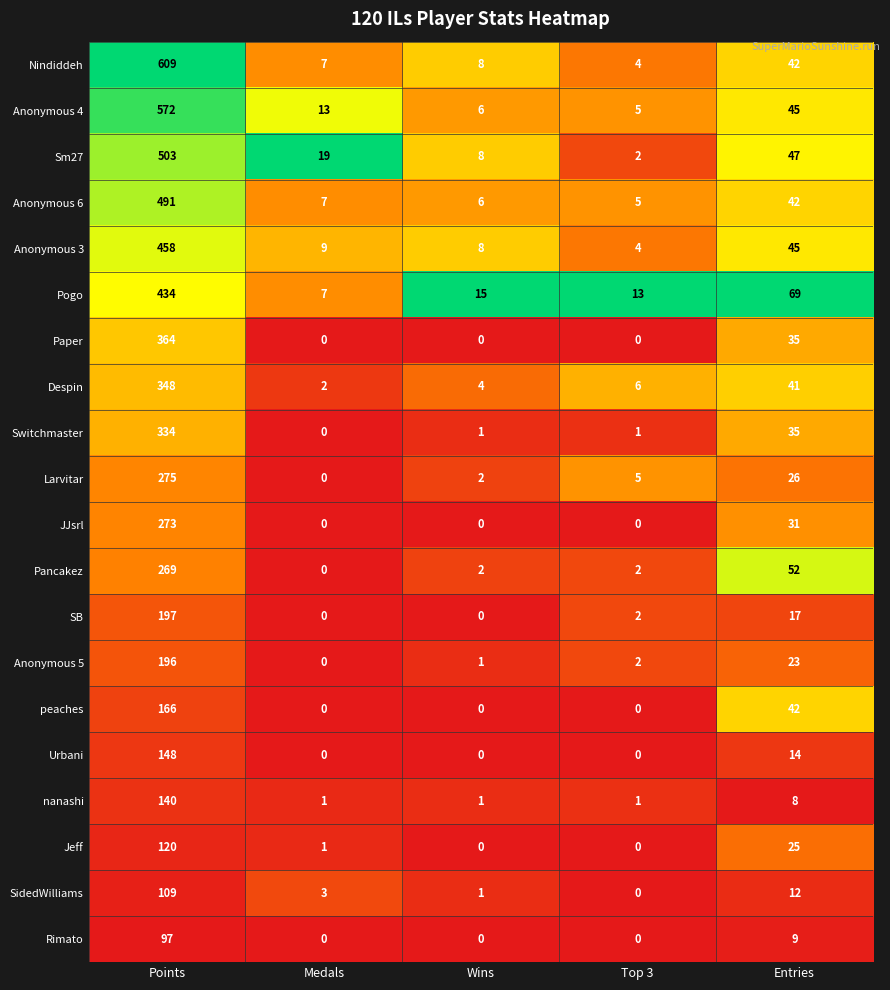

What is the spread (max minus min) of values at Points?

512